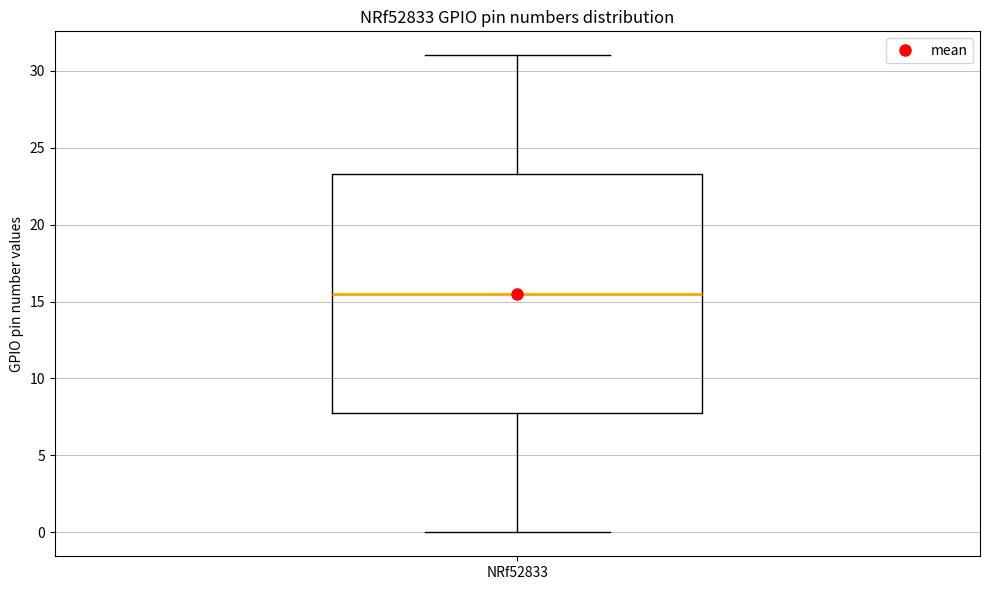

Where is the upper edge of the box for NRf52833 on the y-axis? The values are not printed on the chart, so give them approximately, as read against the axis.

23.5